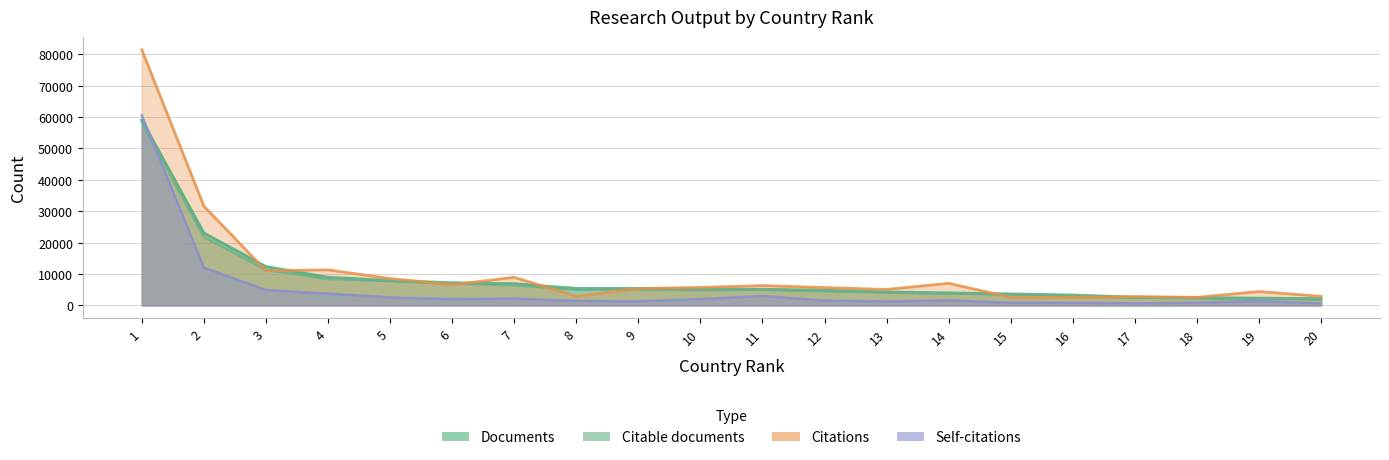

The Citable documents series shows 2271 at 13. True or false?

False